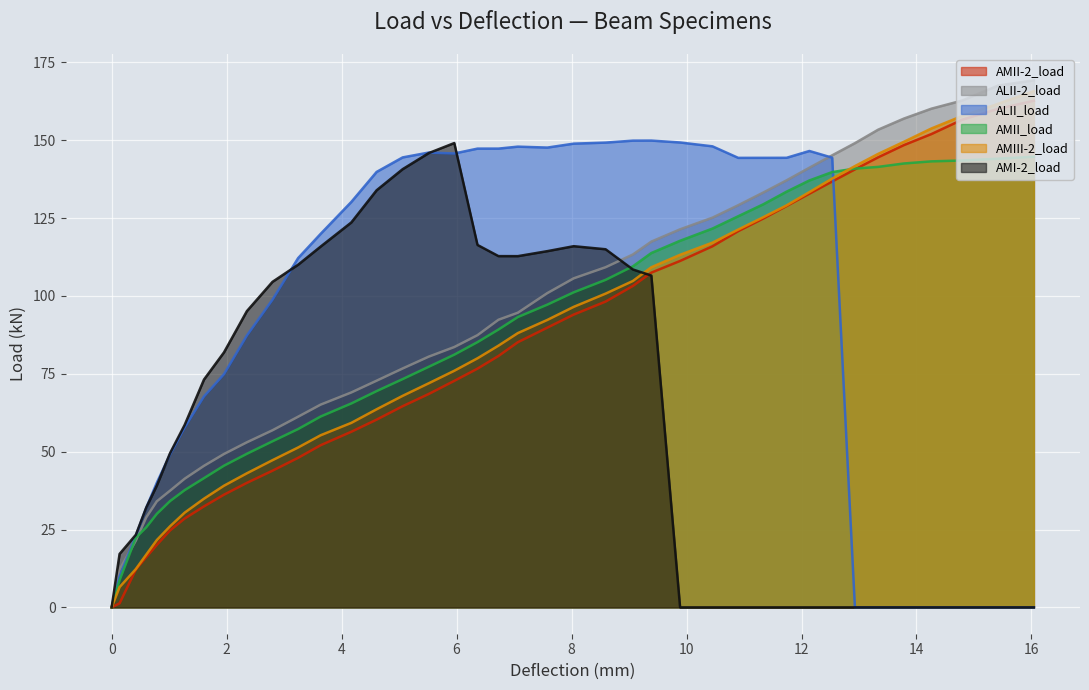

Which series has the widest spread of values?

ALII-2_load